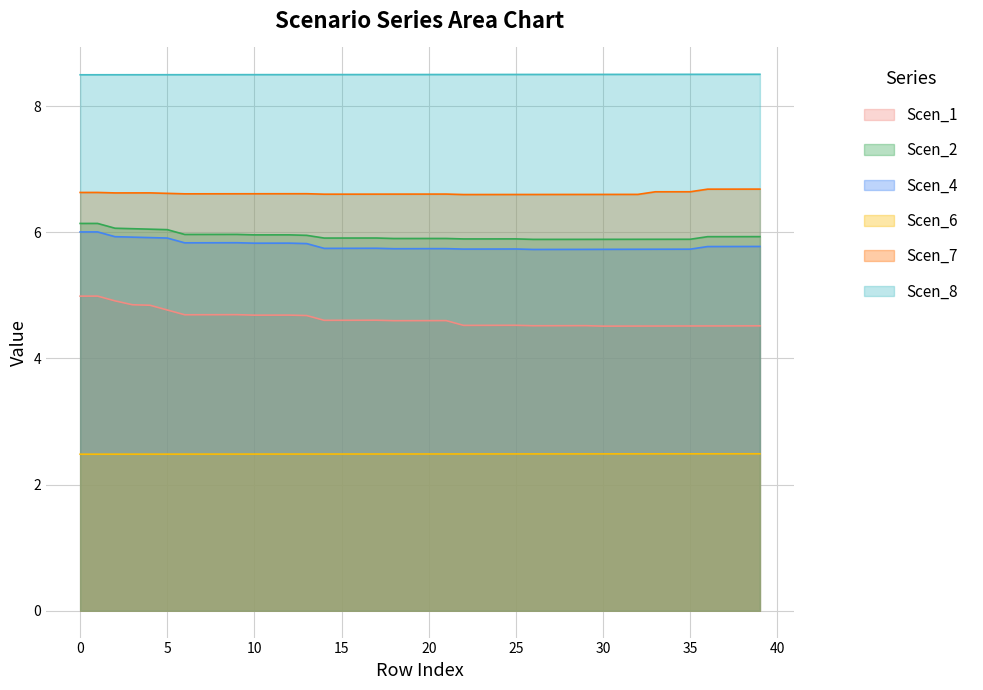

How many interior local valleys does the Scen_7 series have?

4